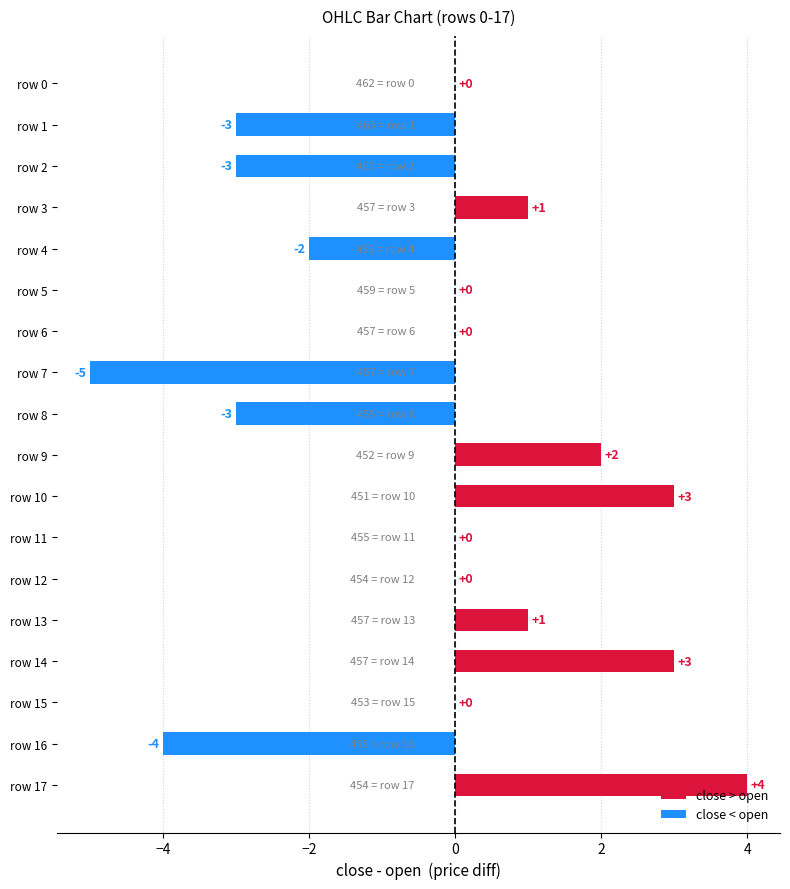

True or false: the data shows 4 at row 10.

False